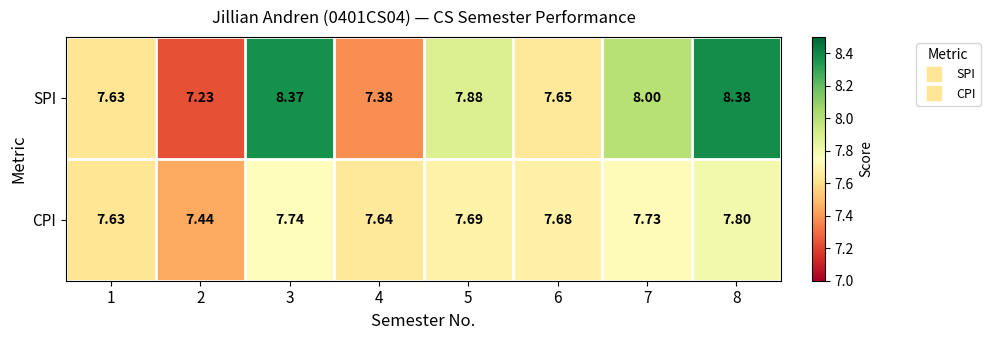

Between 4 and 6, which series saw the biggest shift?

SPI